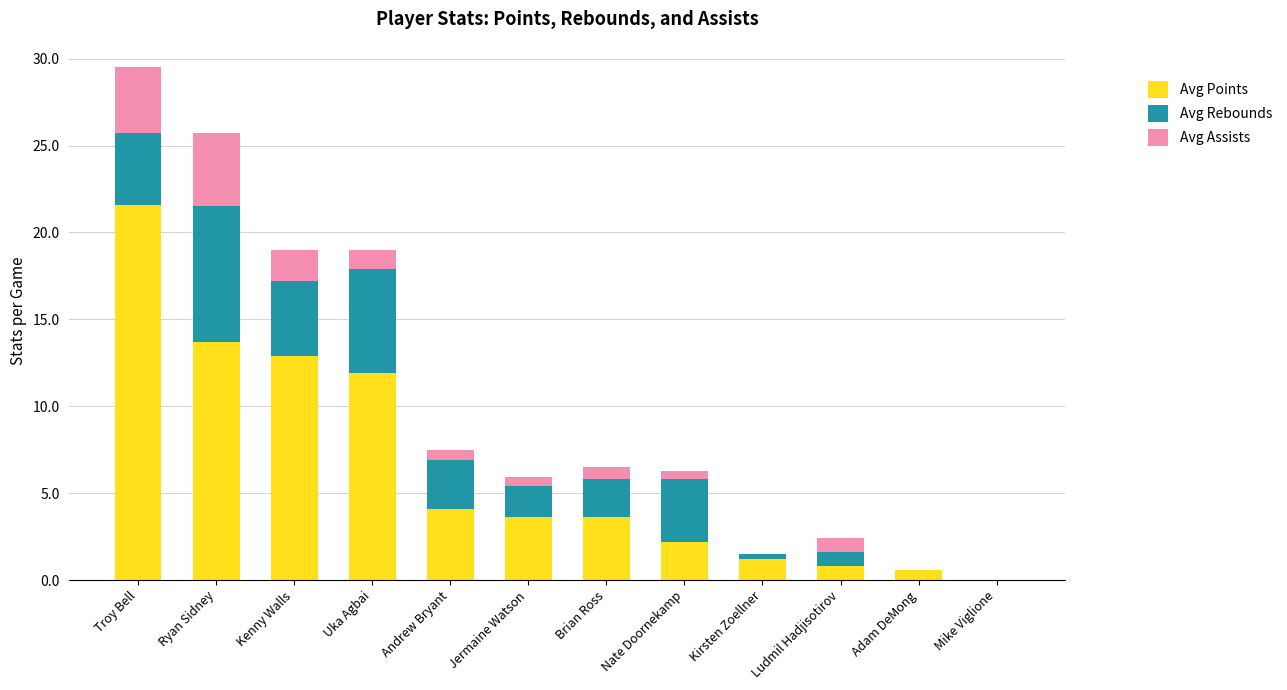

At which label is Avg Points closest to 10?

Uka Agbai